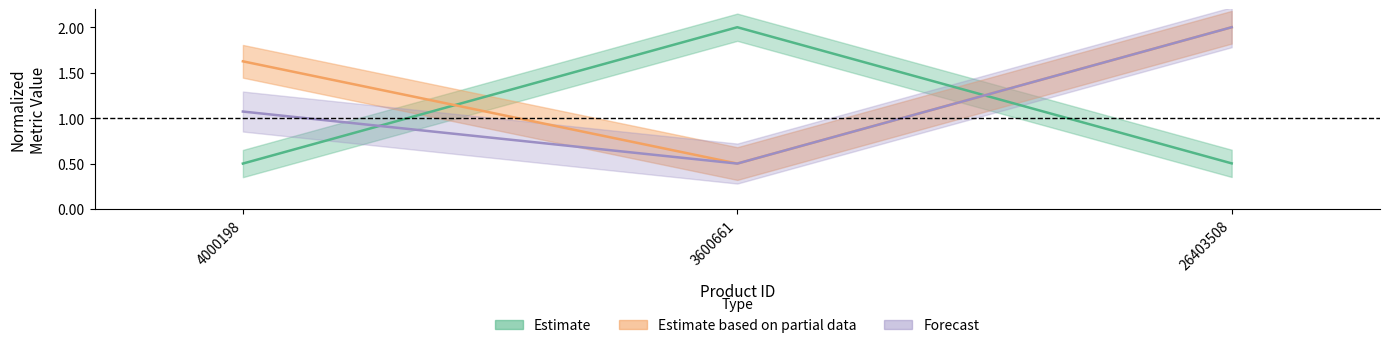

What is the highest value of the price series?

2.0